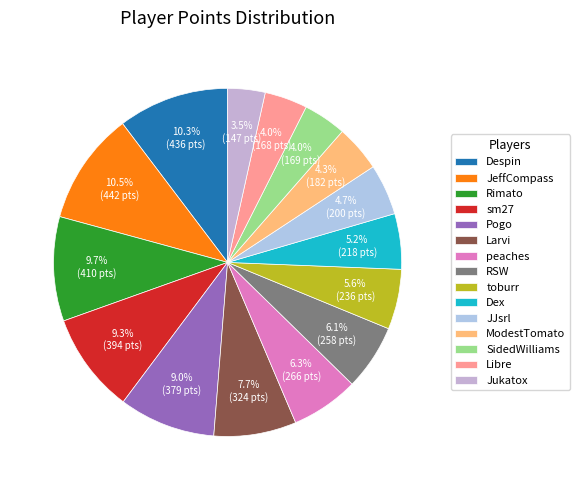

Do sm27 and Larvi together represent more than half of the pie?

No